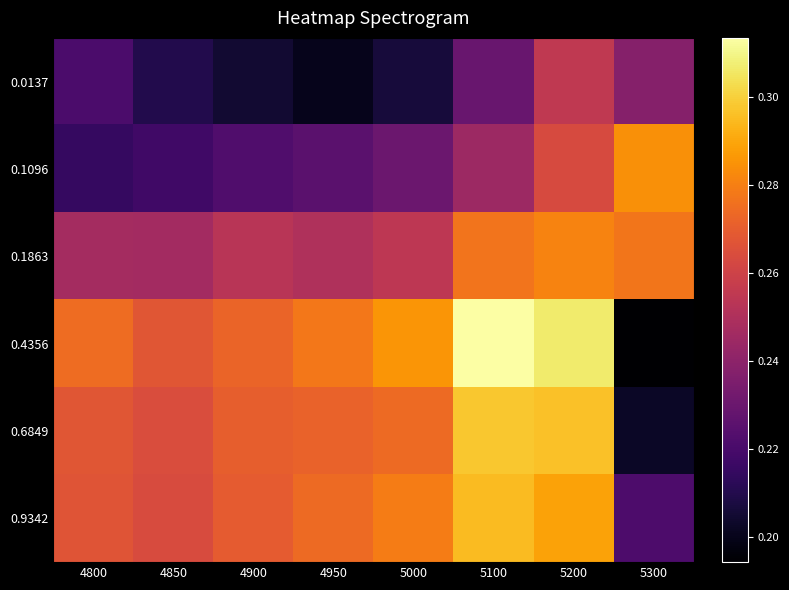

Reading right to left, extract all data points from this chart.

0.0137: 5300=0.2	5200=0.3	5100=0.2	5000=0.2	4950=0.2	4900=0.2	4850=0.2	4800=0.2
0.1096: 5300=0.3	5200=0.3	5100=0.2	5000=0.2	4950=0.2	4900=0.2	4850=0.2	4800=0.2
0.1863: 5300=0.3	5200=0.3	5100=0.3	5000=0.3	4950=0.3	4900=0.3	4850=0.2	4800=0.2
0.4356: 5300=0.2	5200=0.3	5100=0.3	5000=0.3	4950=0.3	4900=0.3	4850=0.3	4800=0.3
0.6849: 5300=0.2	5200=0.3	5100=0.3	5000=0.3	4950=0.3	4900=0.3	4850=0.3	4800=0.3
0.9342: 5300=0.2	5200=0.3	5100=0.3	5000=0.3	4950=0.3	4900=0.3	4850=0.3	4800=0.3